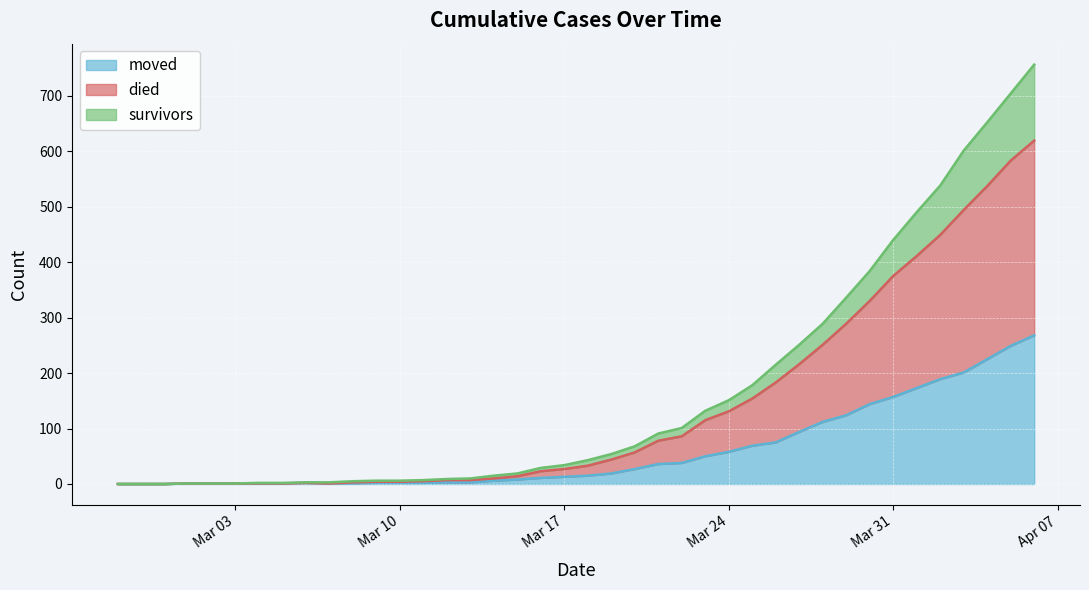

What is the label of the 25th point from the right?

2020-03-13